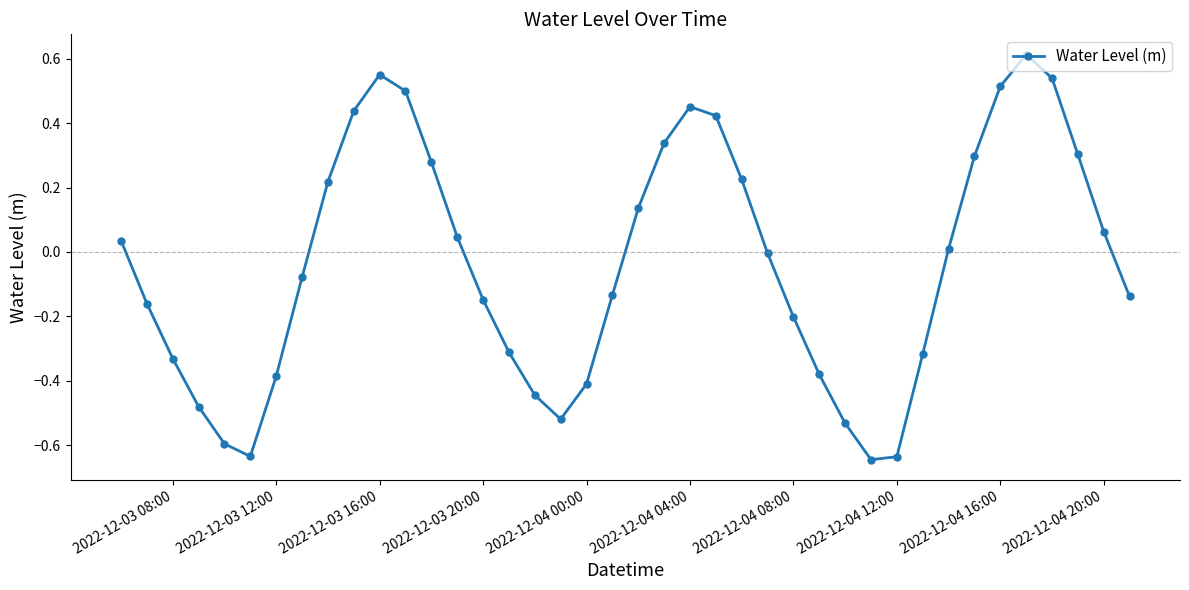

What is the difference between the second highest and second lowest values?

1.2